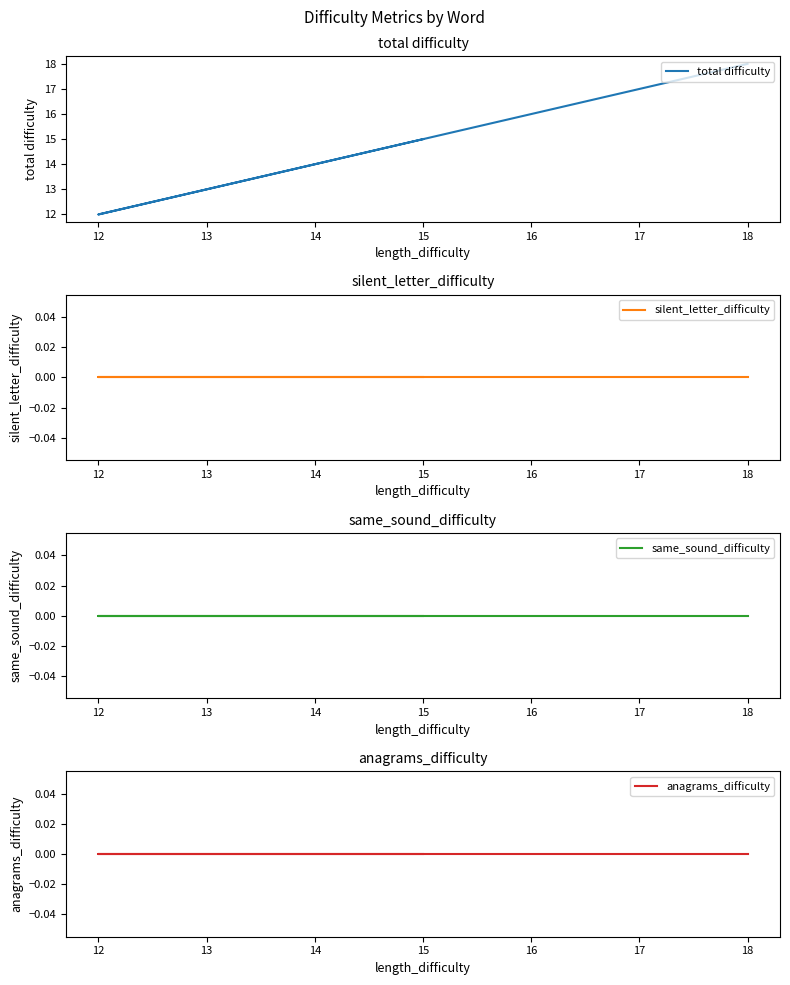

How many total difficulty values are between 12 and 18?

5